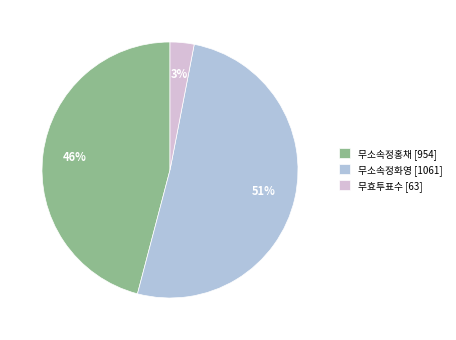

Rank the categories by value from highest to lowest.

무소속정화영, 무소속정홍채, 무효투표수